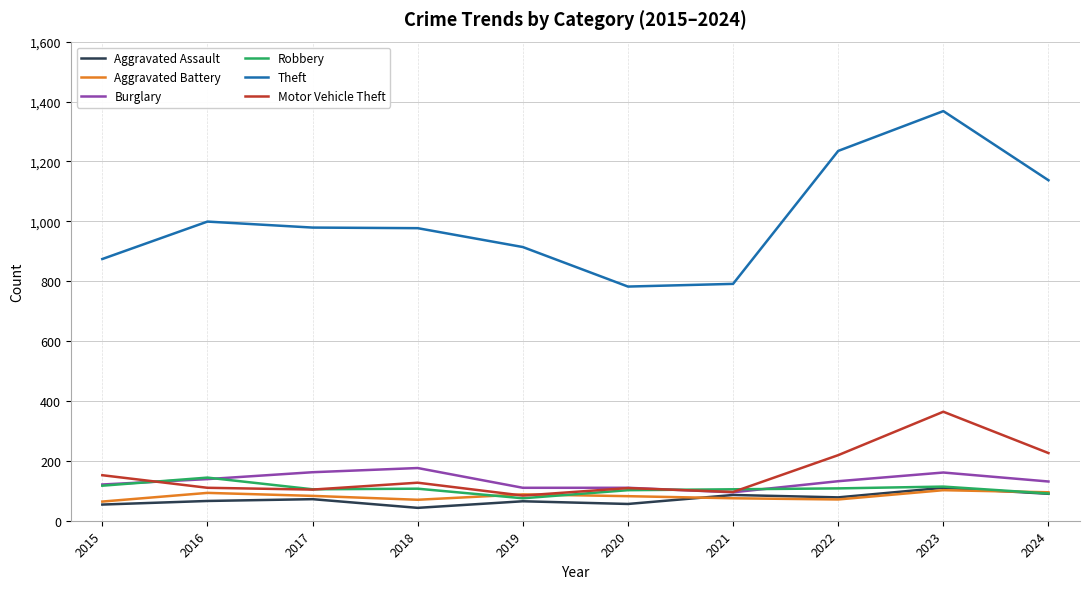

What is the difference between the maximum and minimum values in the Aggravated Battery series?

38